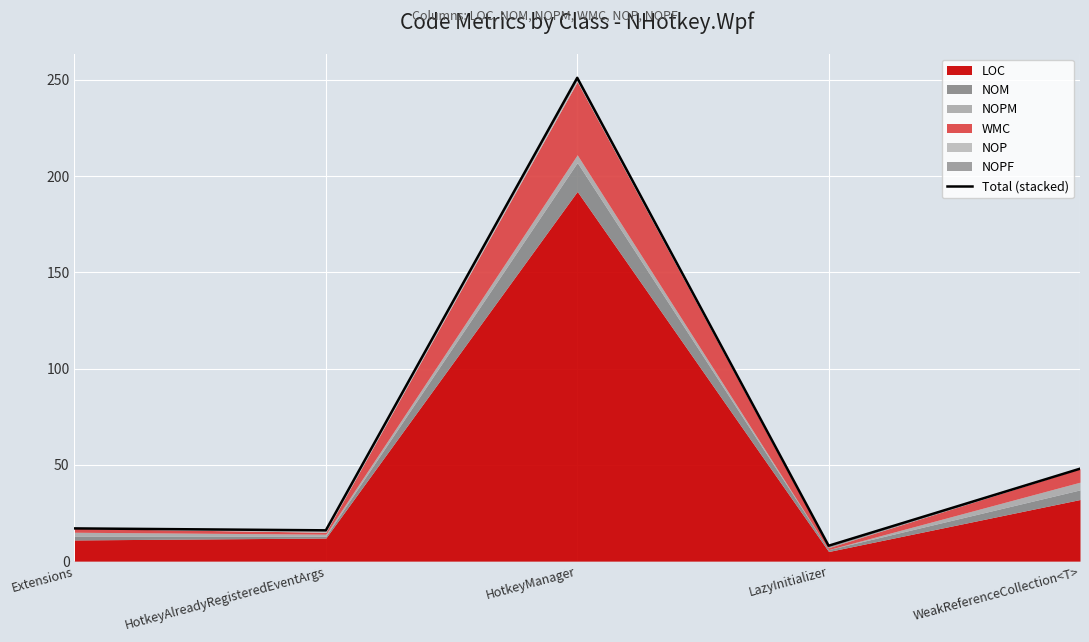

Which label corresponds to the smallest value in the chart?

LazyInitializer